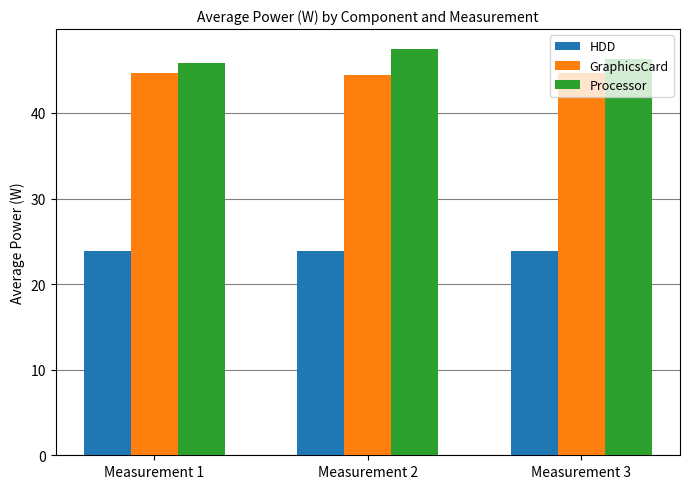

Which series has the widest spread of values?

Processor